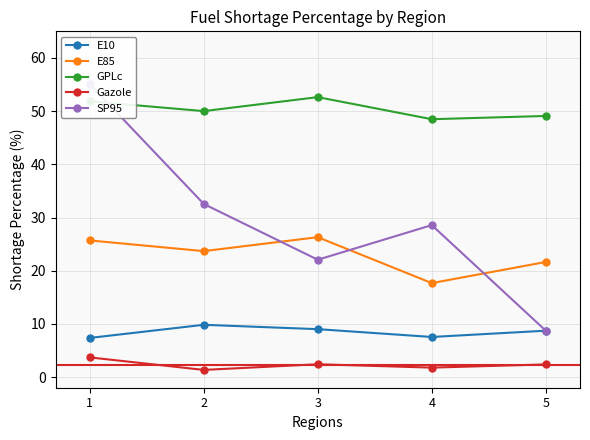

In SP95, how many points are higher than both neighbors (excluding endpoints)?

1